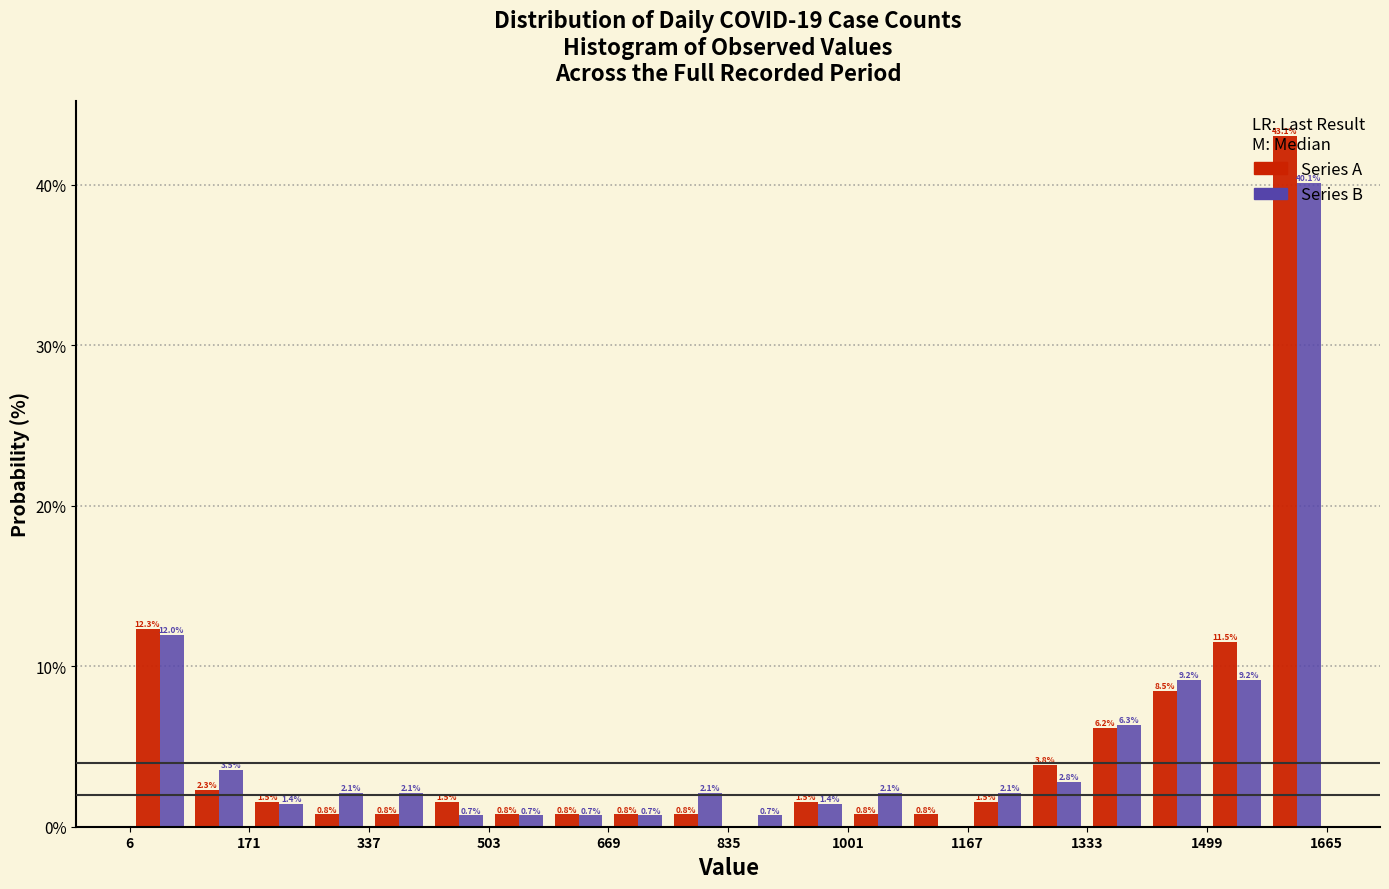

In the Series B series, which range on the x-axis has the tallest bar?

1580 to 1660